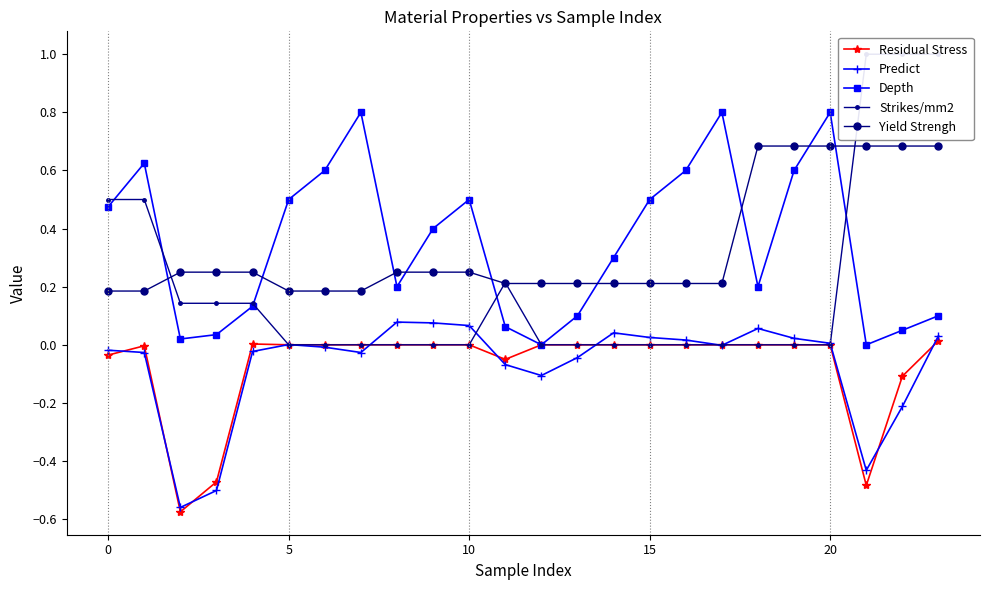

What is the label of the 23rd point from the left?

22